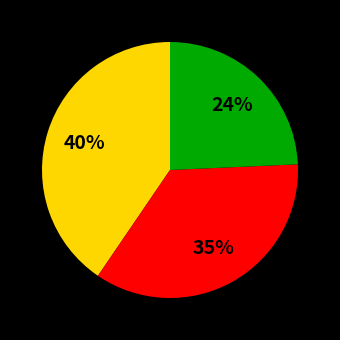

Is there a majority slice in this chart?

No